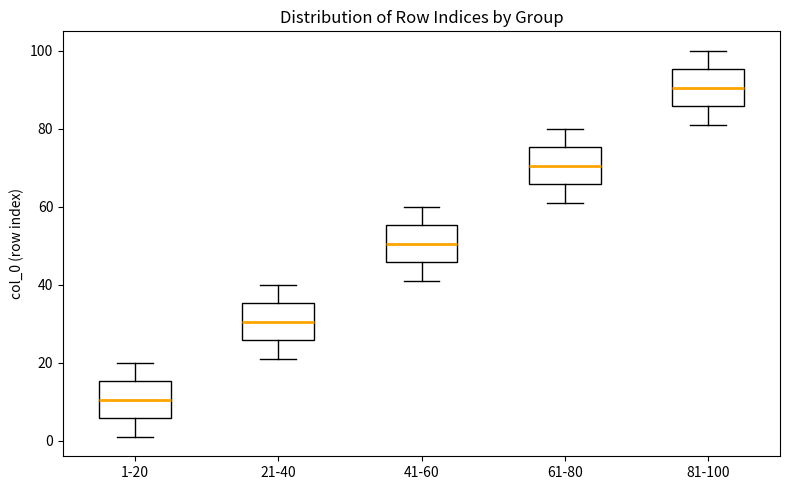

Reading left to right, read every box against the y-axis: the position of its median line, the range the box covers, and the ends of its whiskers. The values are not printed on the chart, so give them approximately, as read against the axis.

1-20: median 10, box 6 to 16, whiskers 2 to 20
21-40: median 30, box 26 to 36, whiskers 22 to 40
41-60: median 50, box 46 to 56, whiskers 42 to 60
61-80: median 70, box 66 to 76, whiskers 62 to 80
81-100: median 90, box 86 to 96, whiskers 82 to 100